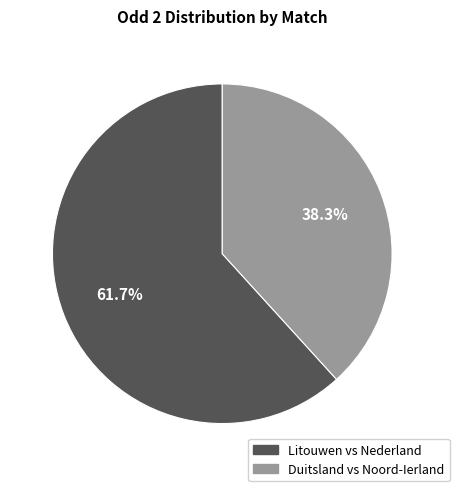

How many segments does this pie chart have?

2